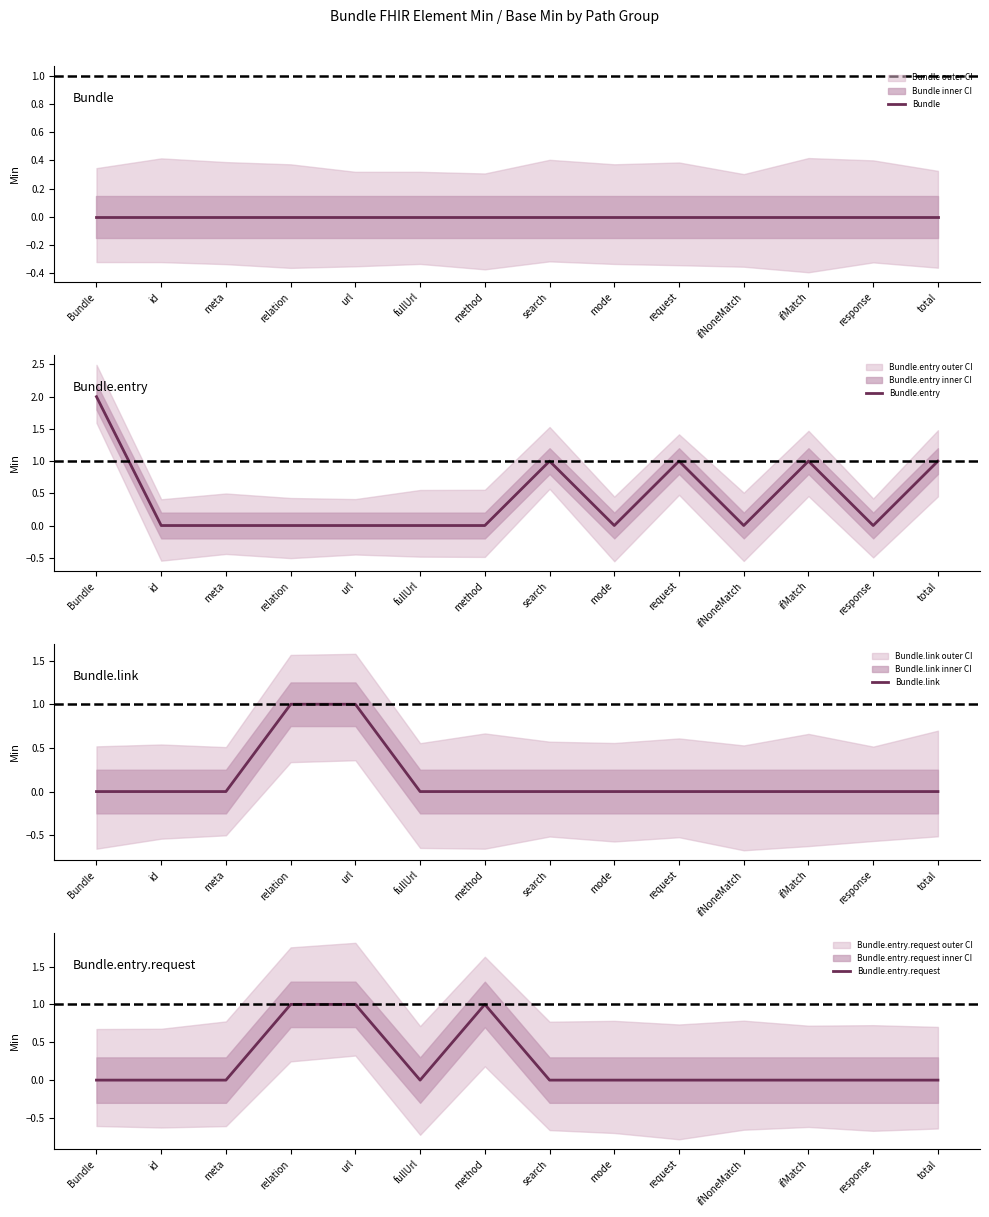

Where is the first local maximum for Bundle.entry?

search